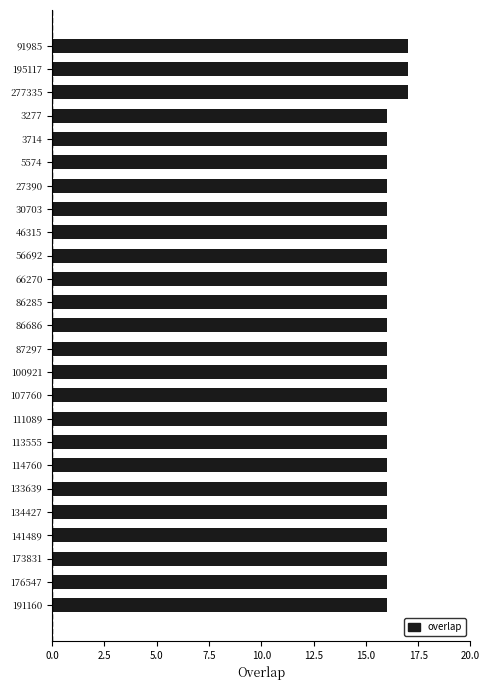

What is the greatest value displayed?

17